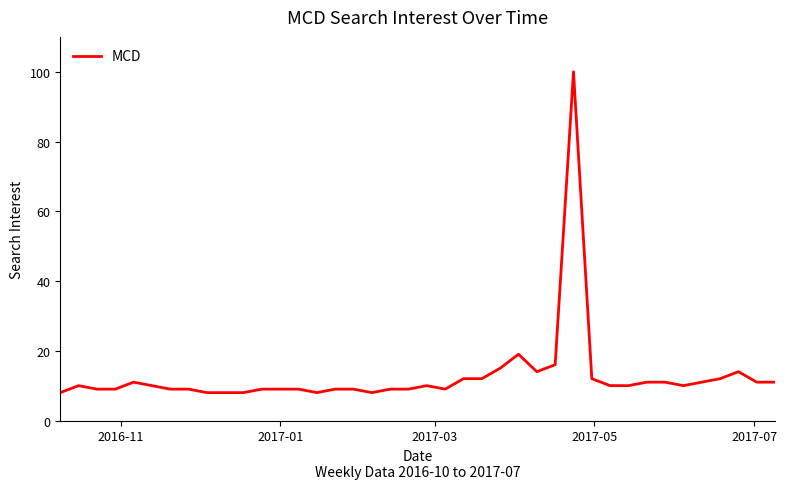

What is the difference between the maximum and minimum values?

92